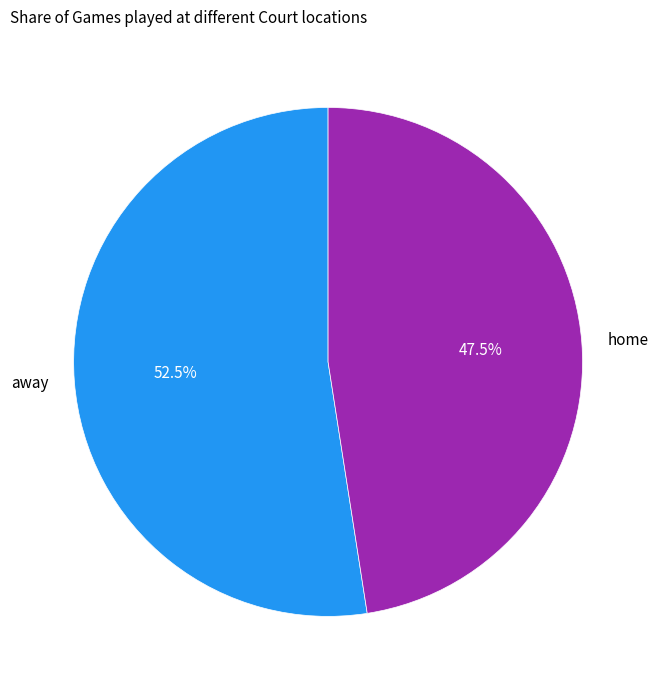

Combined, do away and home account for over 50%?

Yes